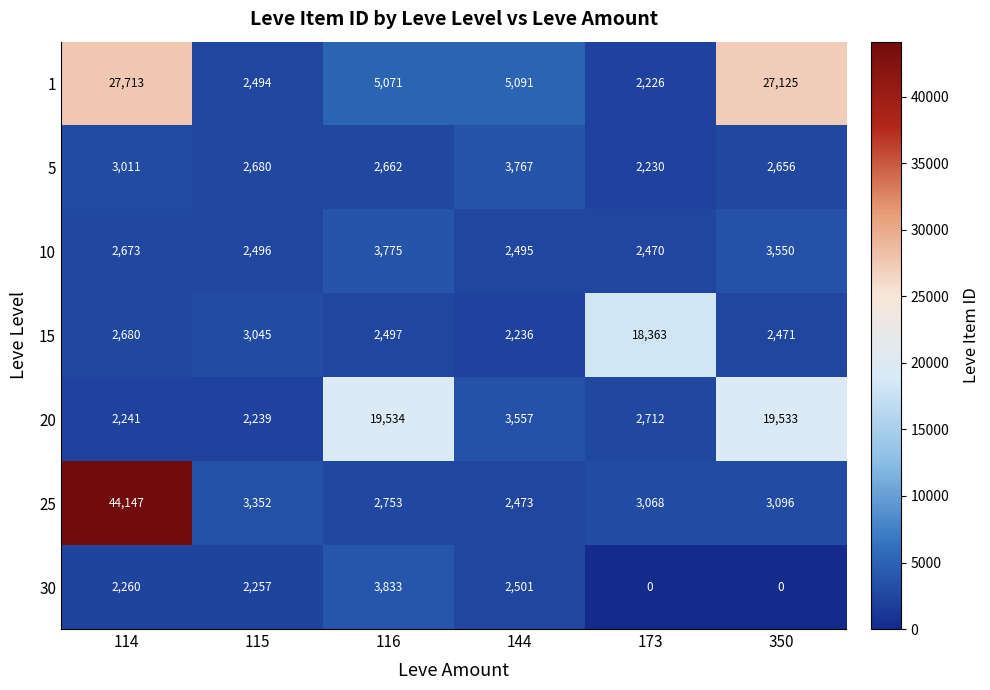

What is the spread (max minus min) of values at 114?

41906